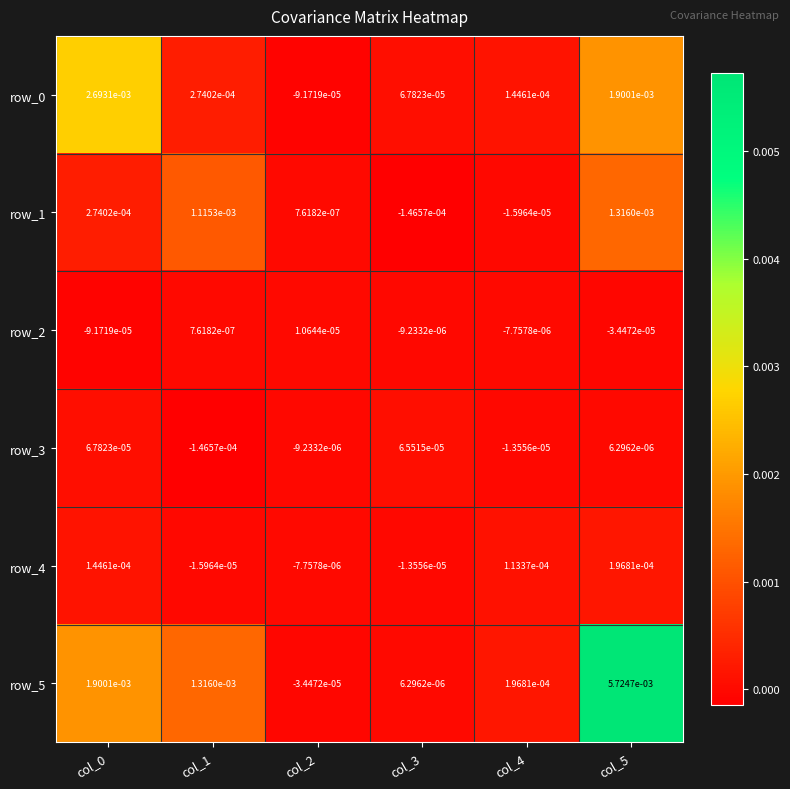

Is the value of row_0 at col_2 greater than the value of row_1 at col_3?

Yes